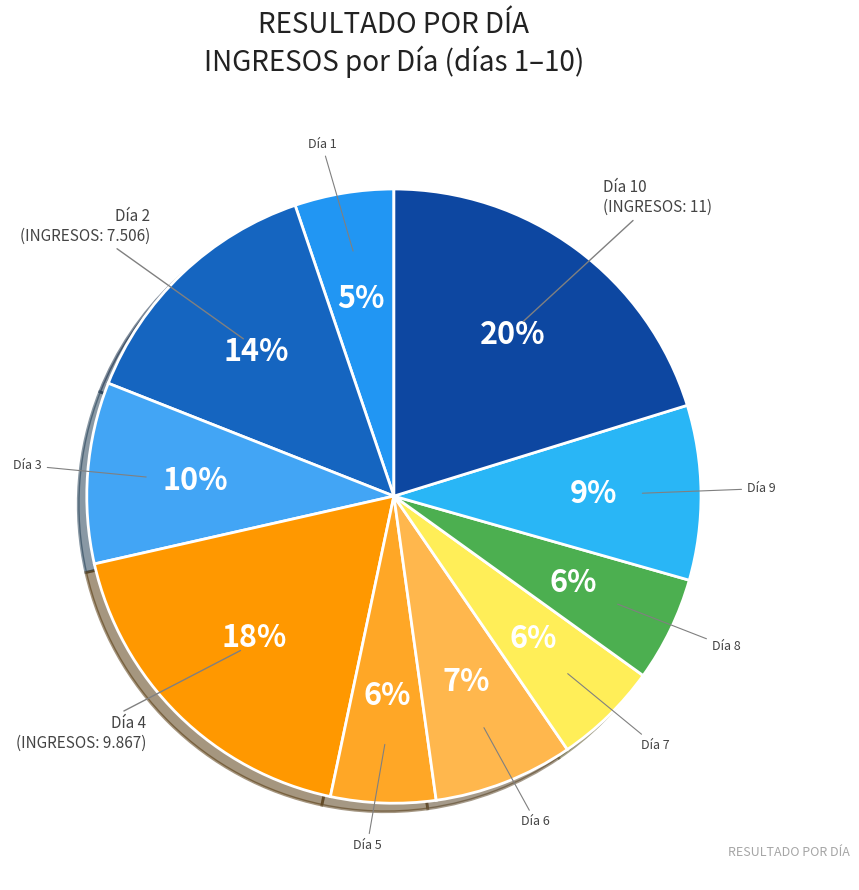

Count the number of slices in the pie.

10